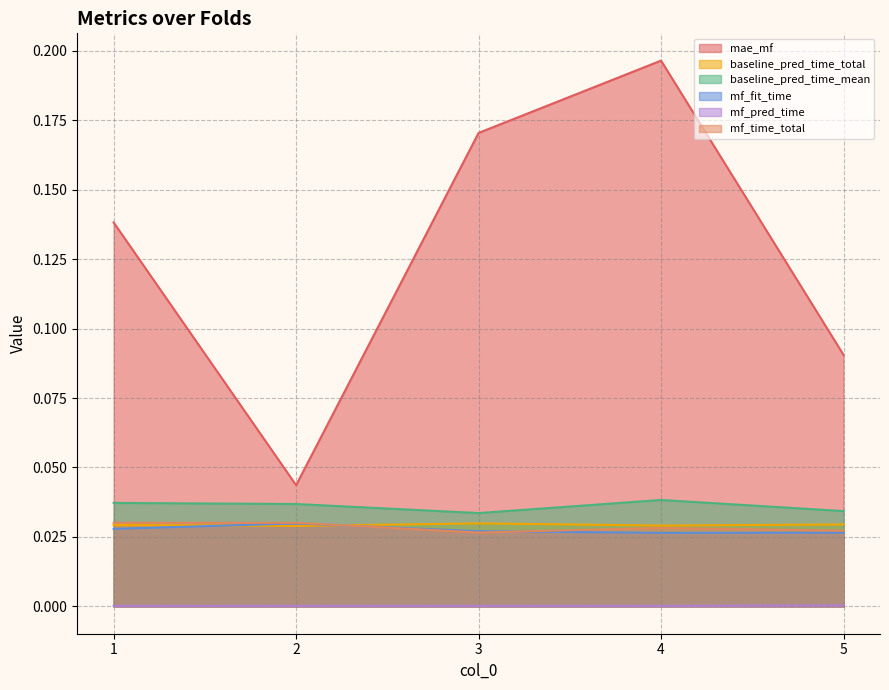

What are all the series names shown in the legend?

mae_mf, baseline_pred_time_total, baseline_pred_time_mean, mf_fit_time, mf_pred_time, mf_time_total